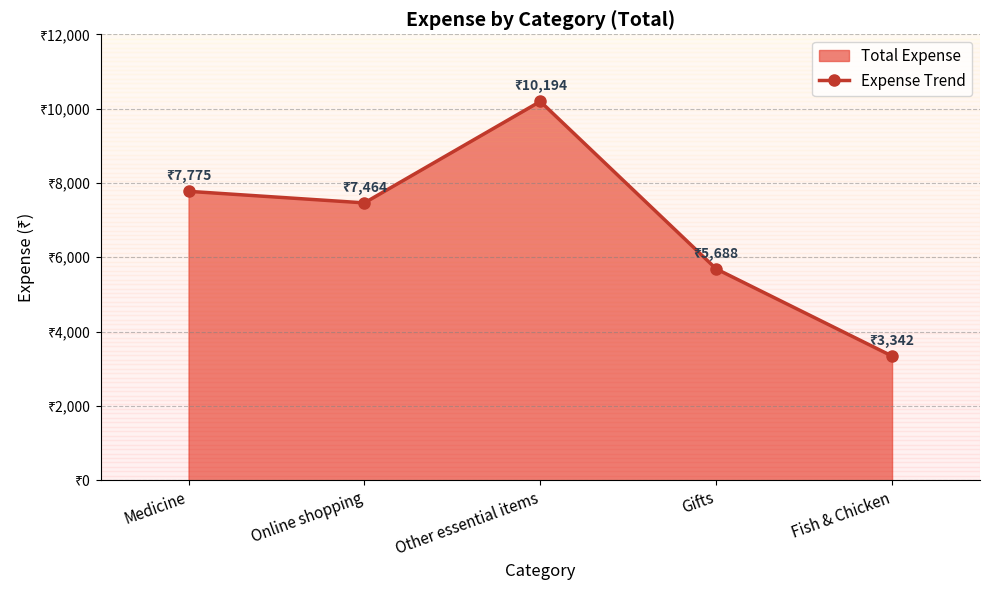

Where does the data first go above 7464?

Medicine